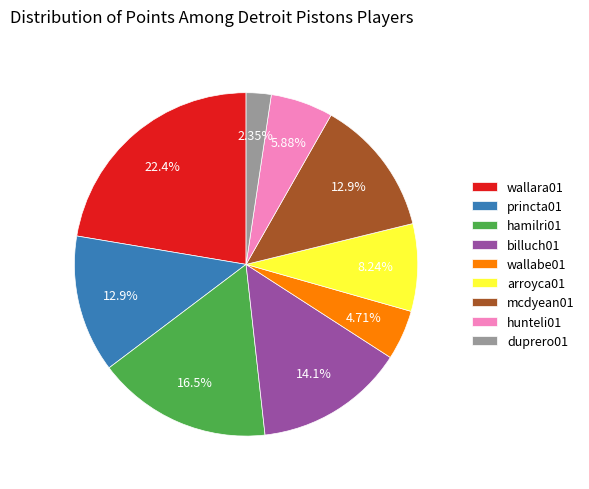

Which has a higher value, princta01 or hunteli01?

princta01